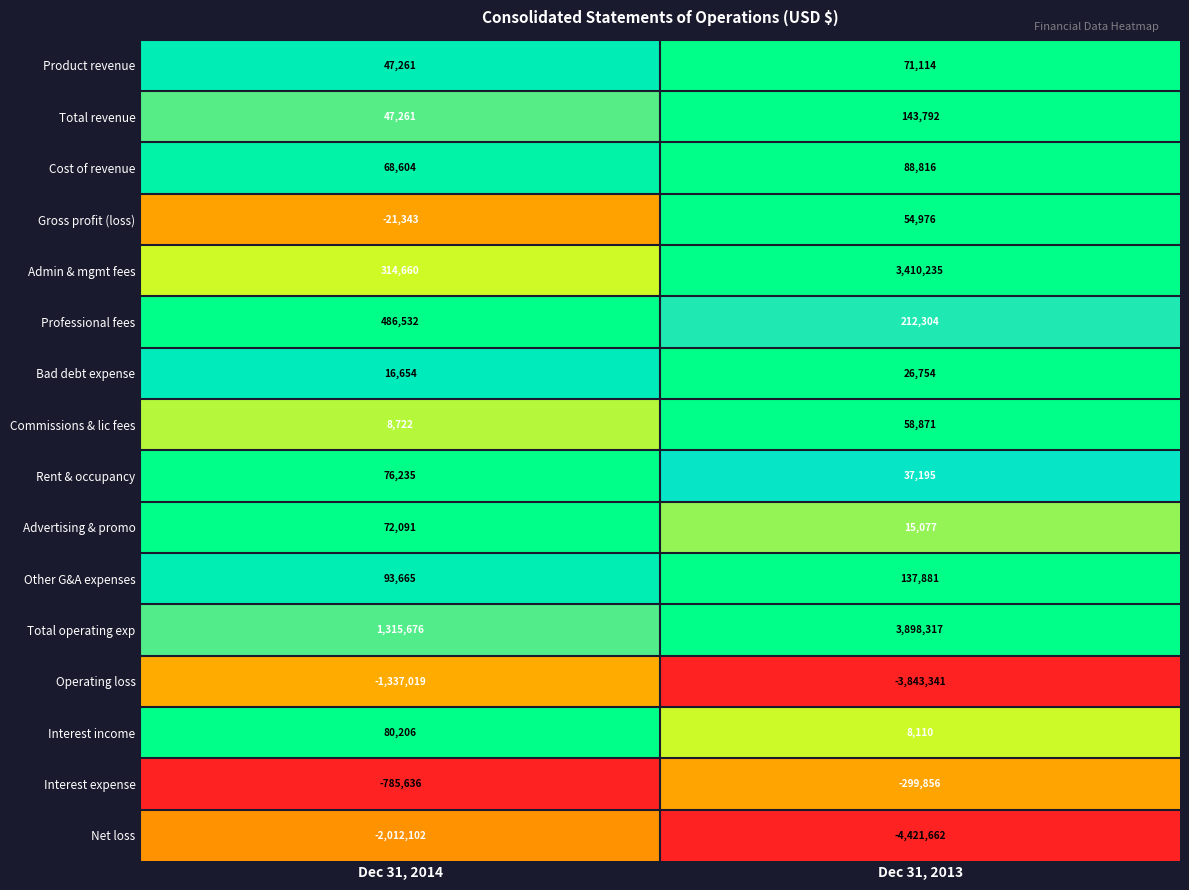

Which category has the lowest value in the Gross profit (loss) series?

Dec 31, 2014